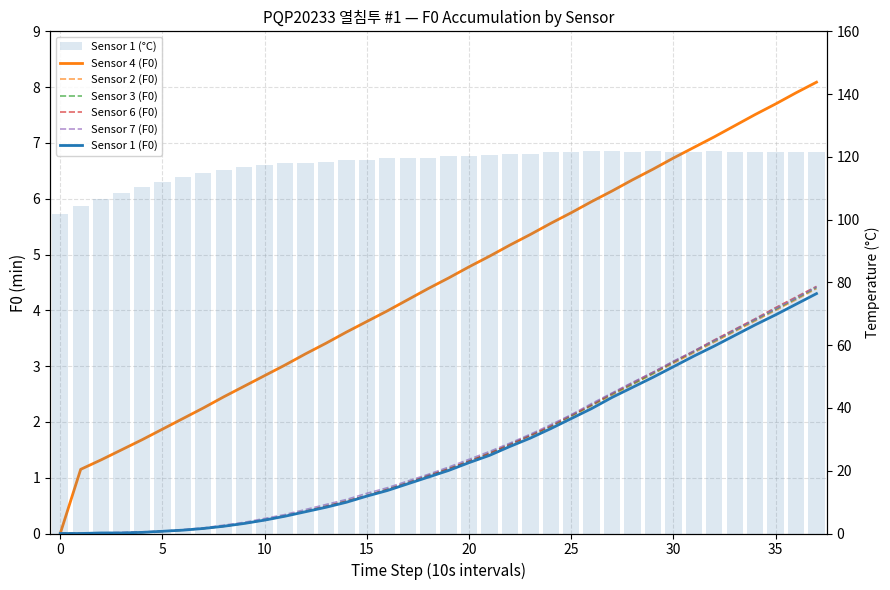

What is the value of the Sensor 3 (F0) bar at the 13th from the left?

0.4